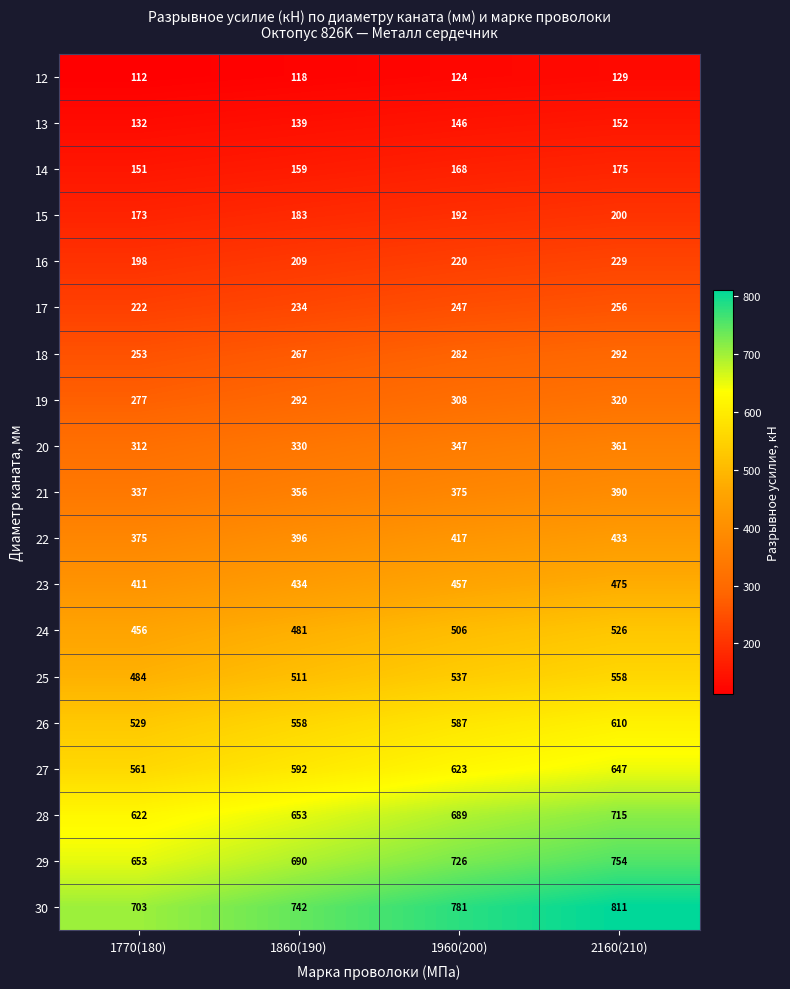

At how many categories does at least one series exceed 131?

4